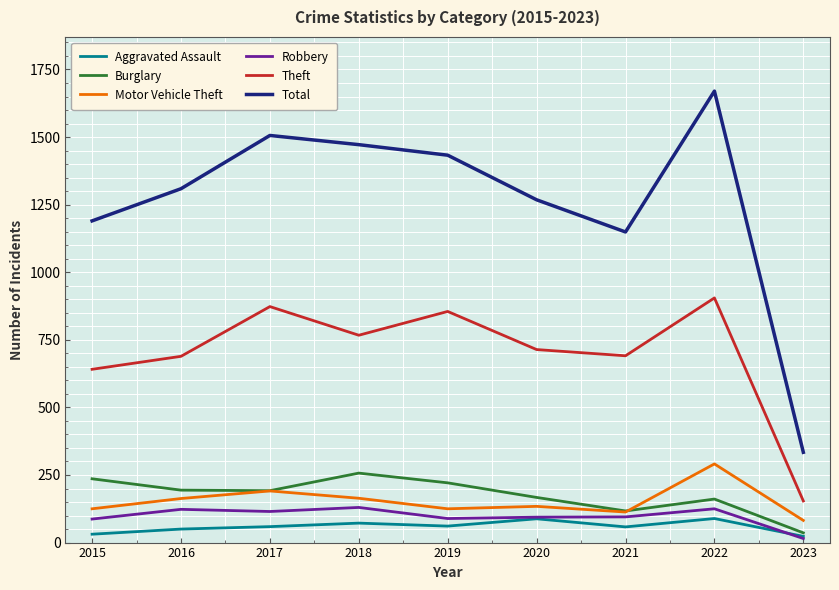

True or false: Aggravated Assault and Motor Vehicle Theft cross at least once.

False